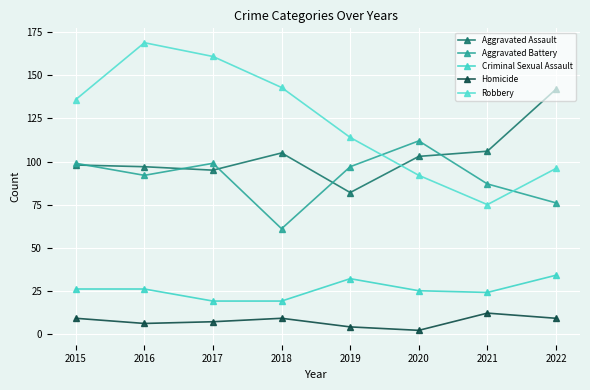

In Aggravated Battery, how many points are higher than both neighbors (excluding endpoints)?

2